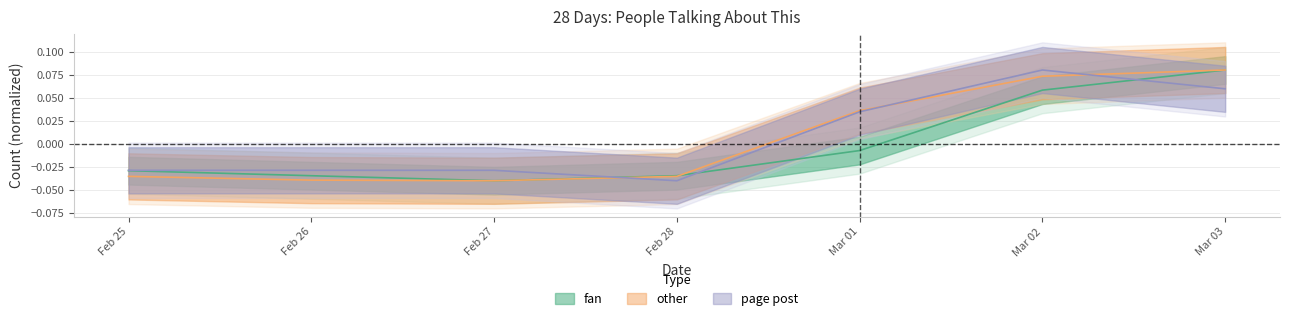

Between which two adjacent categories do page post and other first intersect?

Feb 27 and Feb 28